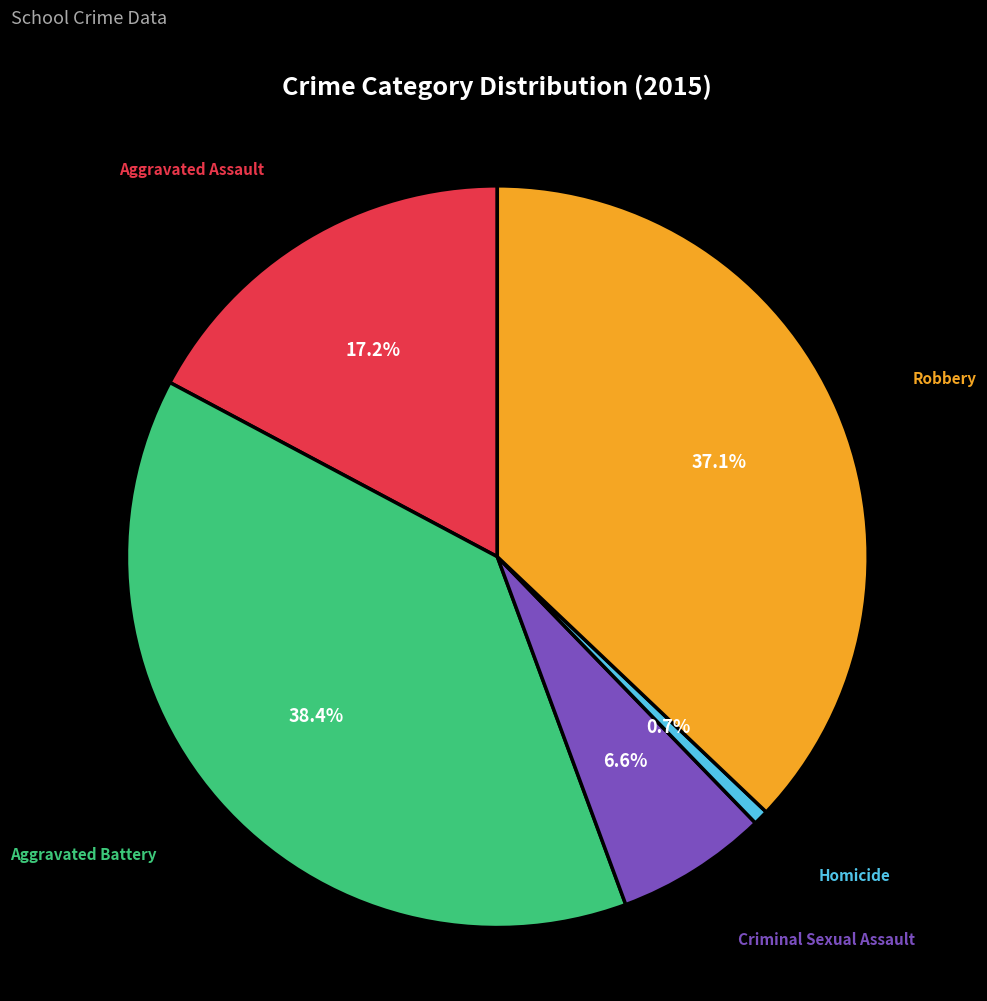

Does Criminal Sexual Assault represent more than half of the total?

No